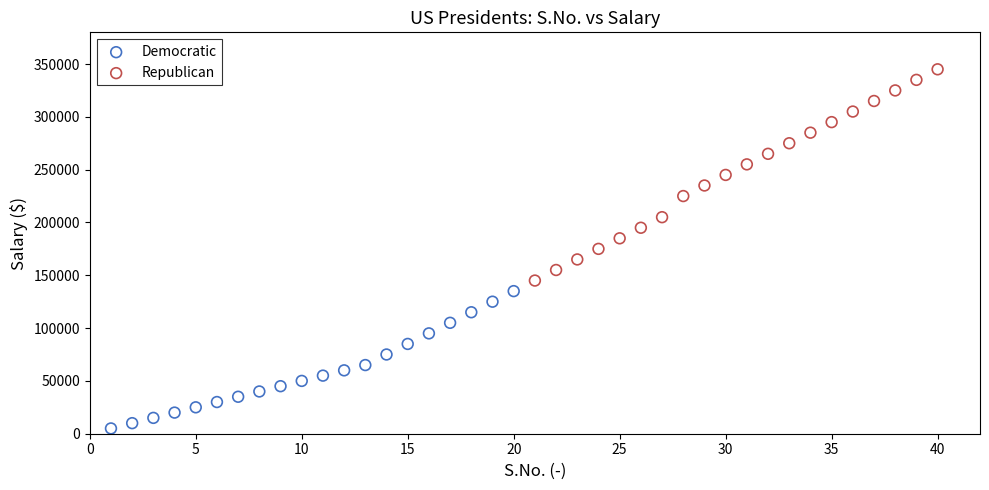

Which series contains the highest Y value?

Republican